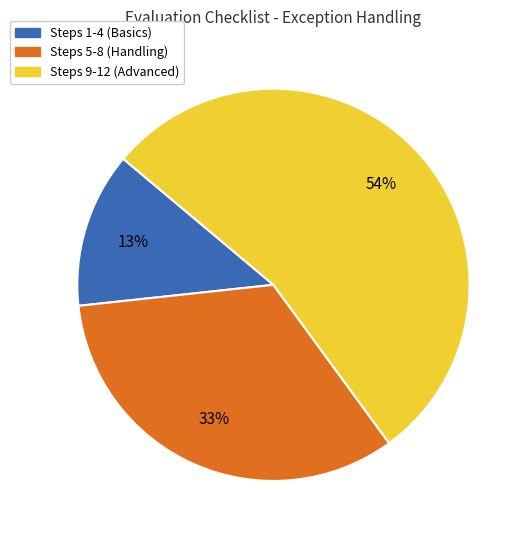

Is there any slice that represents more than half of the pie?

Yes